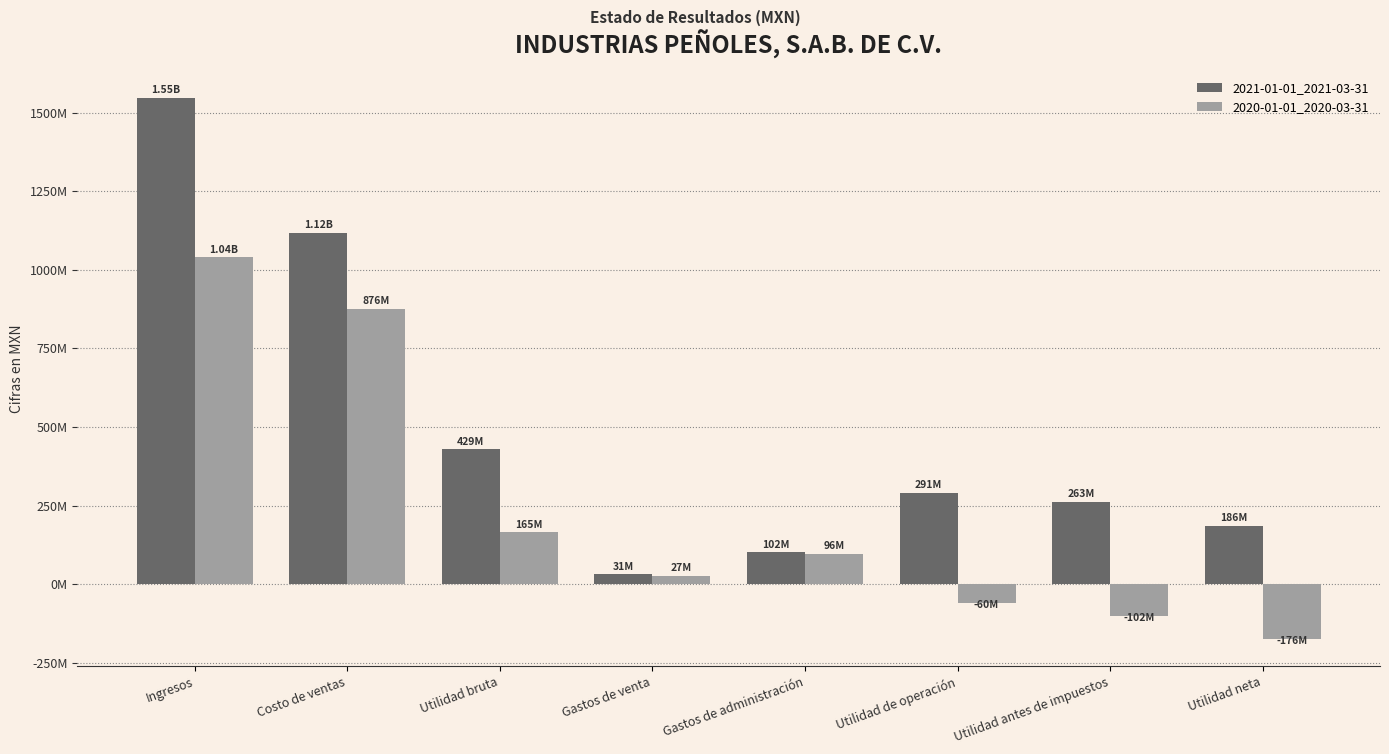

Reading right to left, list all the values displayed in this chart.

2021-01-01_2021-03-31: Utilidad neta=185843000	Utilidad antes de impuestos=262602000	Utilidad de operación=290967000	Gastos de administración=102189000	Gastos de venta=30852000	Utilidad bruta=429396000	Costo de ventas=1118726000	Ingresos=1548122000
2020-01-01_2020-03-31: Utilidad neta=-175620000	Utilidad antes de impuestos=-102051000	Utilidad de operación=-60440000	Gastos de administración=95979000	Gastos de venta=26566000	Utilidad bruta=165448000	Costo de ventas=875642000	Ingresos=1041090000